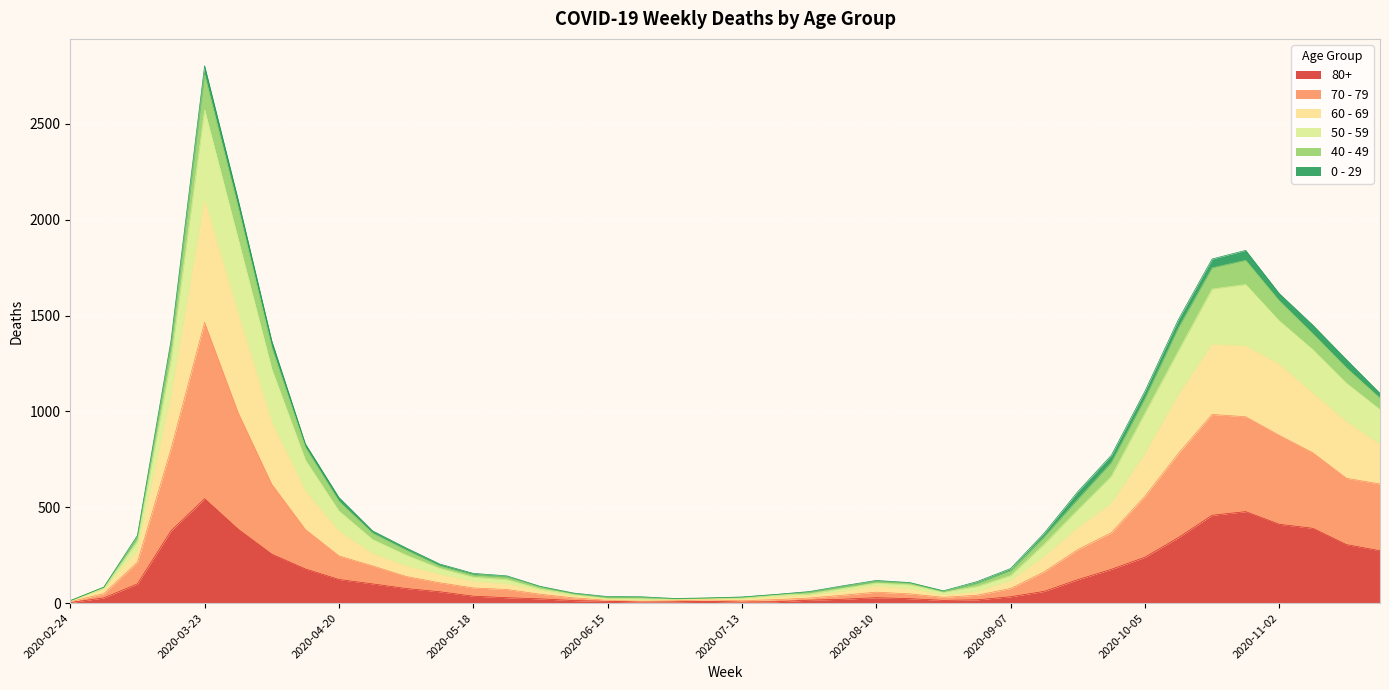

At which category is the sum across all series the highest?

2020-03-23